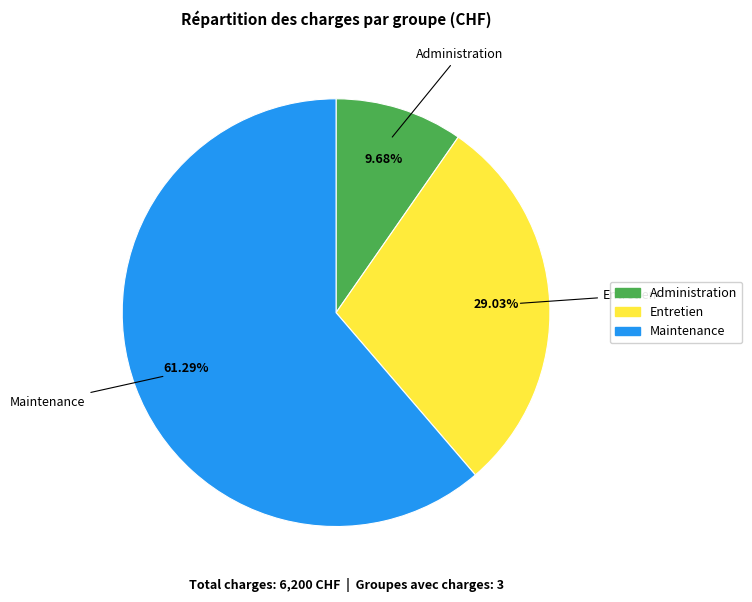

Does any single category account for the majority?

Yes